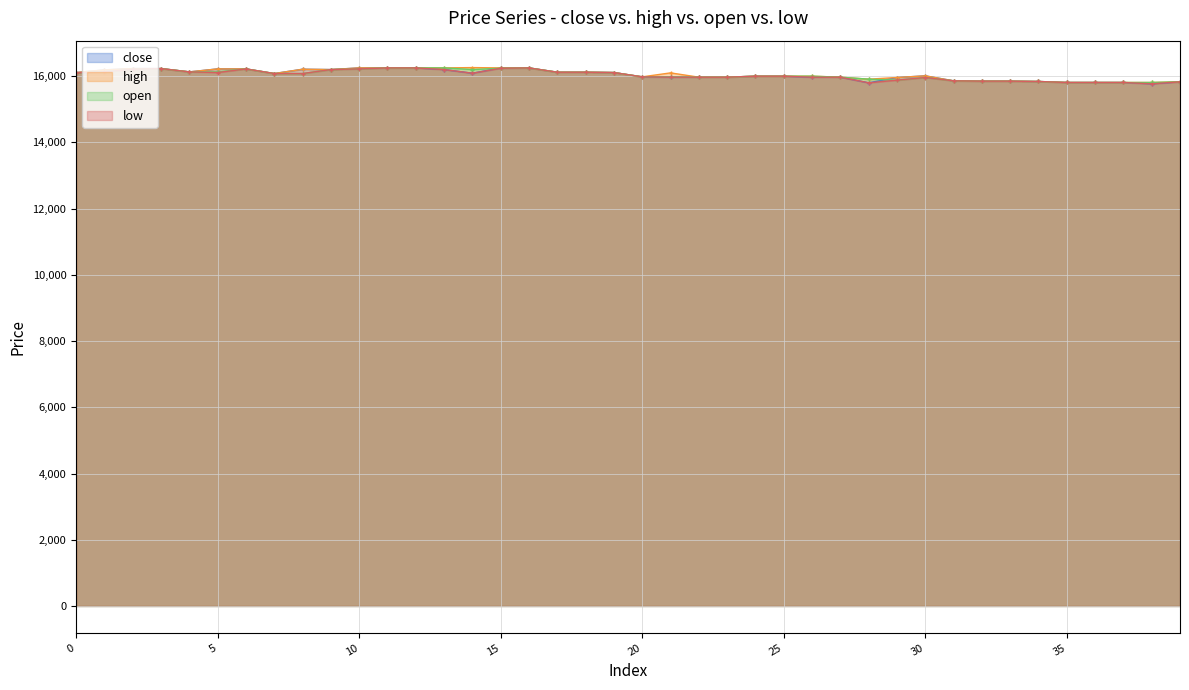

At which category does close reach its first local peak?

8